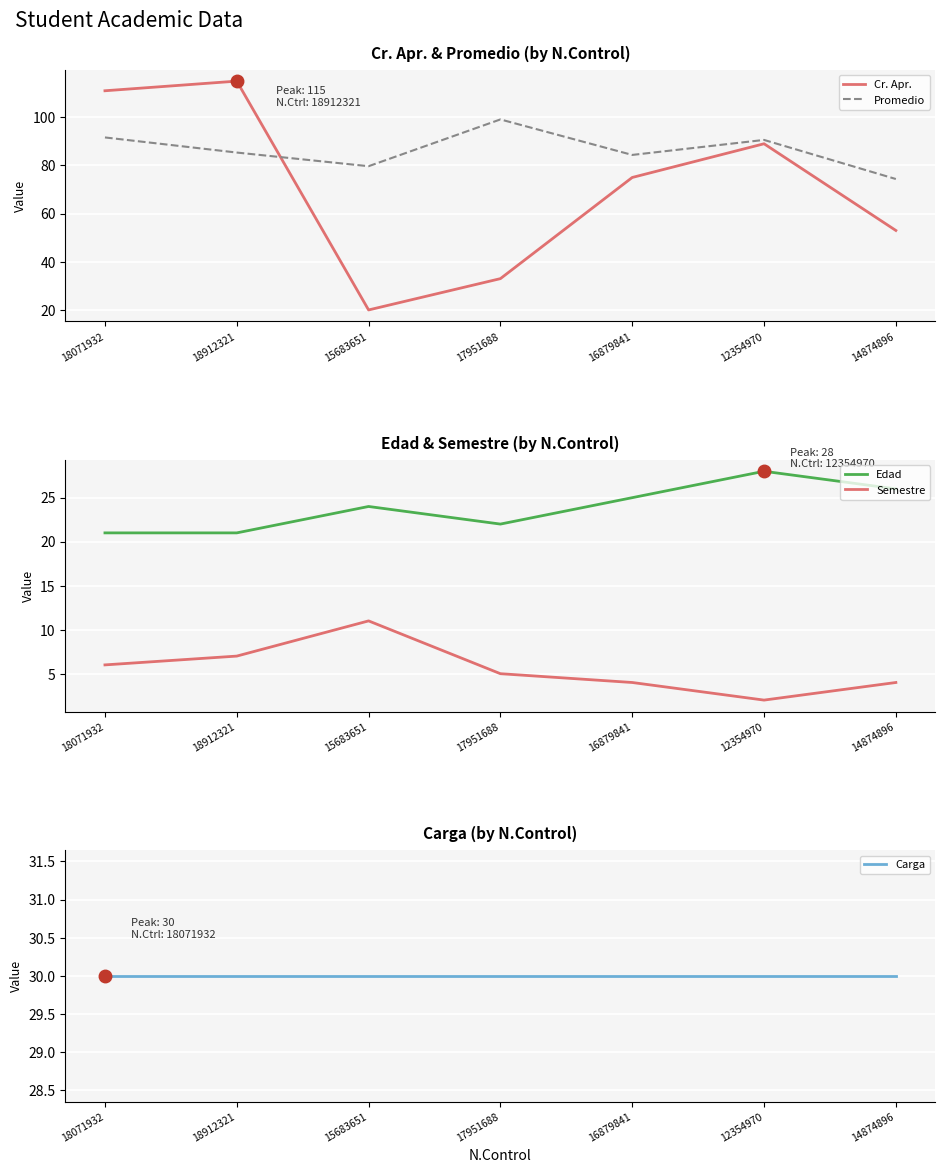

The Promedio series shows 99.1 at 17951688. True or false?

True